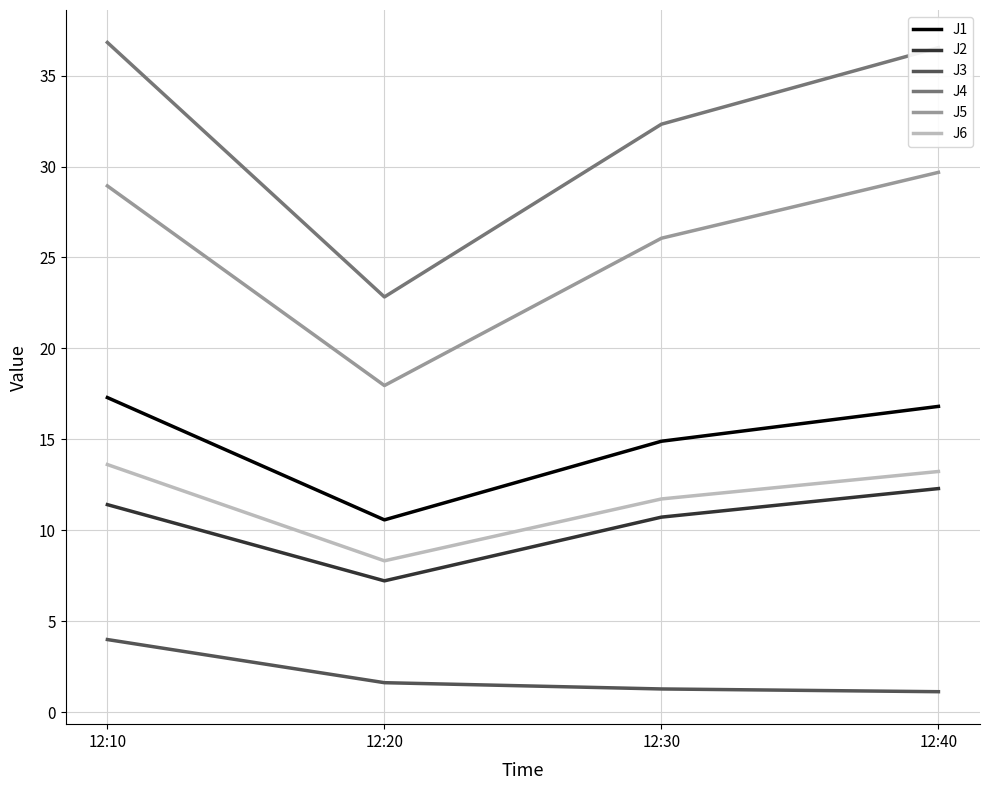

What is the total value across all series at 12:20?

68.5